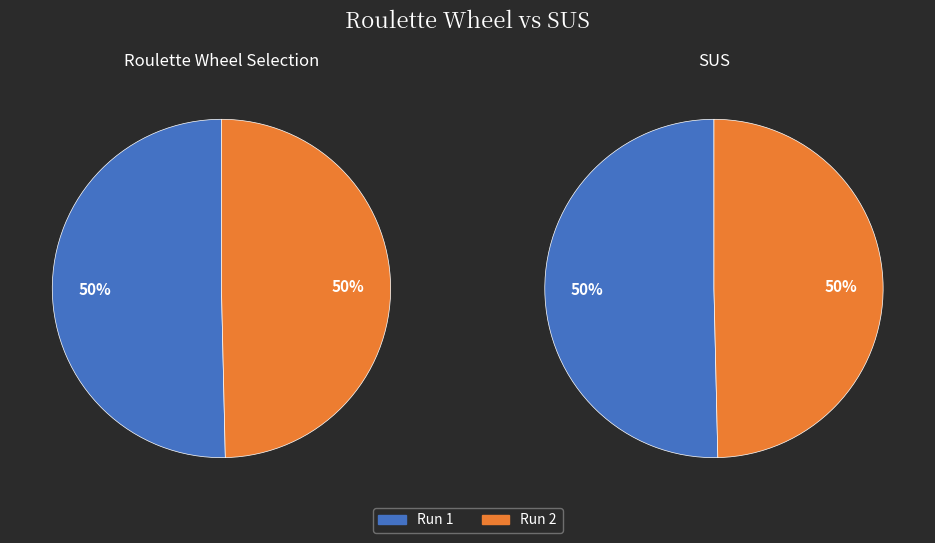

Which slice is the largest?

Run 1